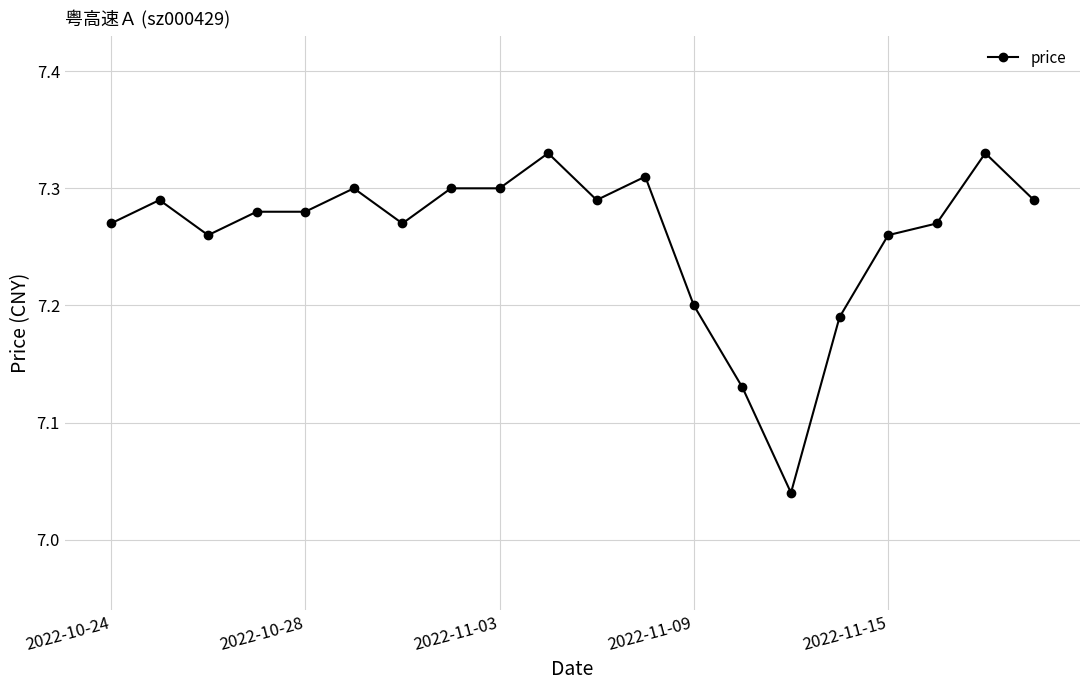

Count the values in the range 7 to 8.

20